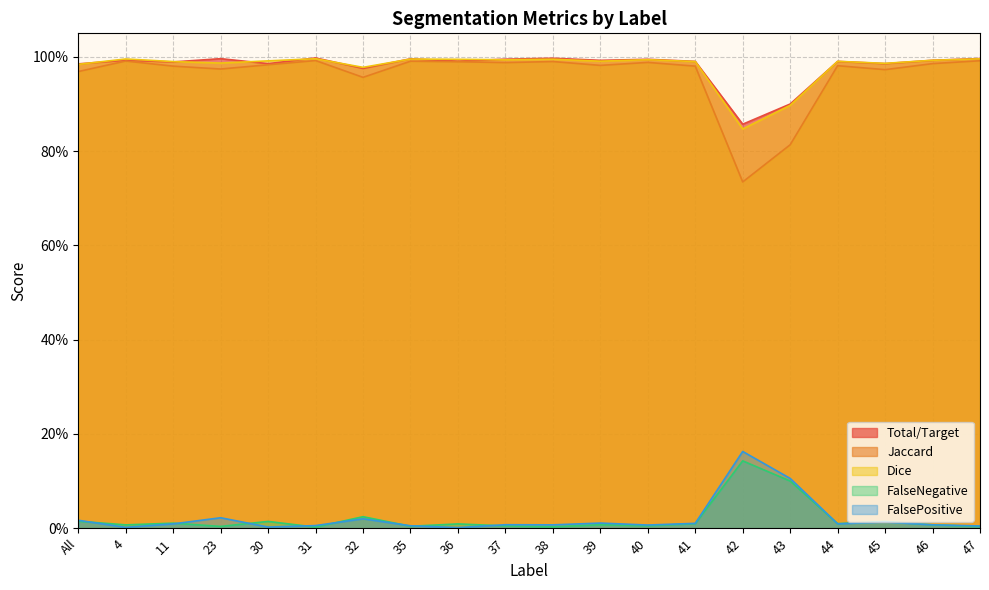

True or false: Jaccard and FalseNegative cross at least once.

False